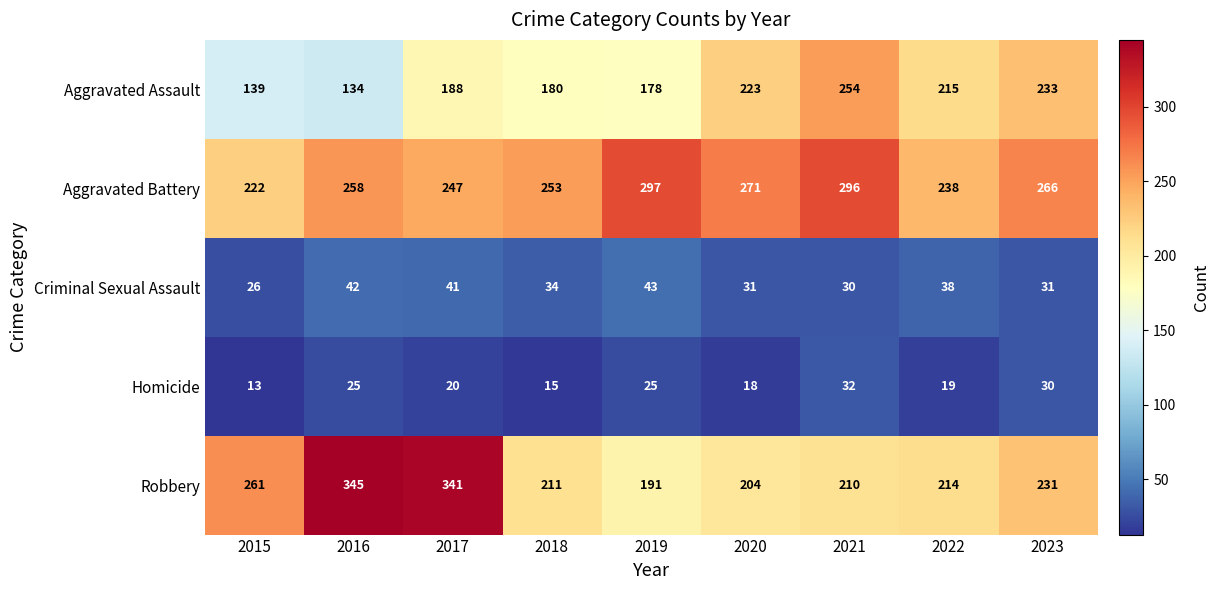

Rank the series by their maximum value, from highest to lowest.

Robbery, Aggravated Battery, Aggravated Assault, Criminal Sexual Assault, Homicide